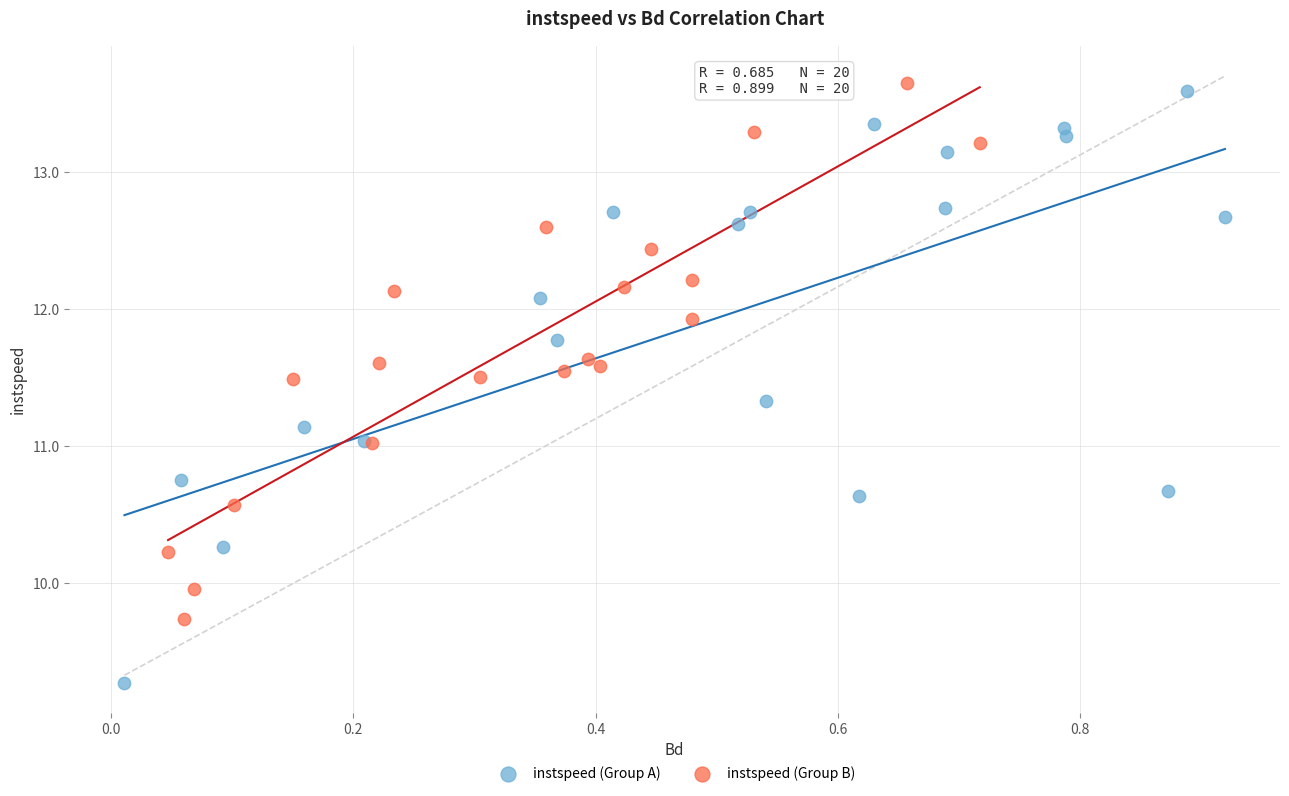

What are all the series names shown in the legend?

instspeed (Group A), instspeed (Group B)